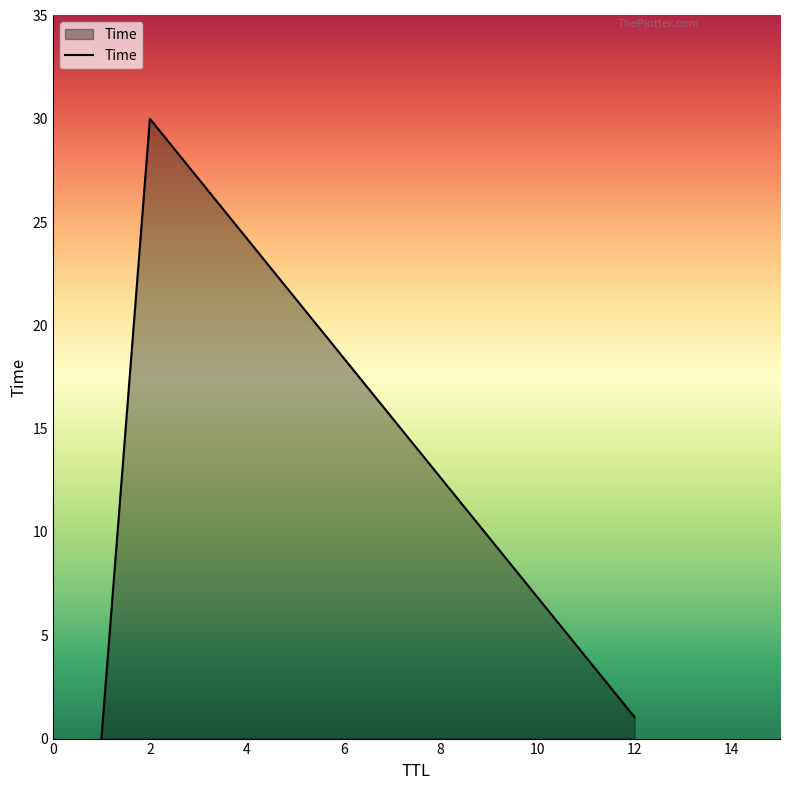

What is the greatest value displayed?

30.0